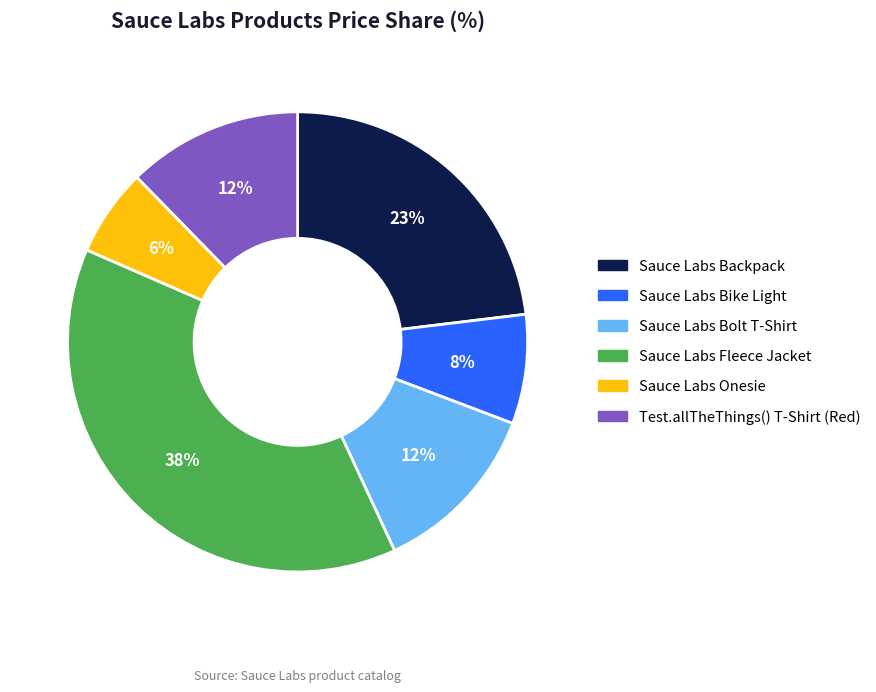

To the nearest percent, what is the combined percentage of Sauce Labs Bolt T-Shirt and Sauce Labs Bike Light?

20%